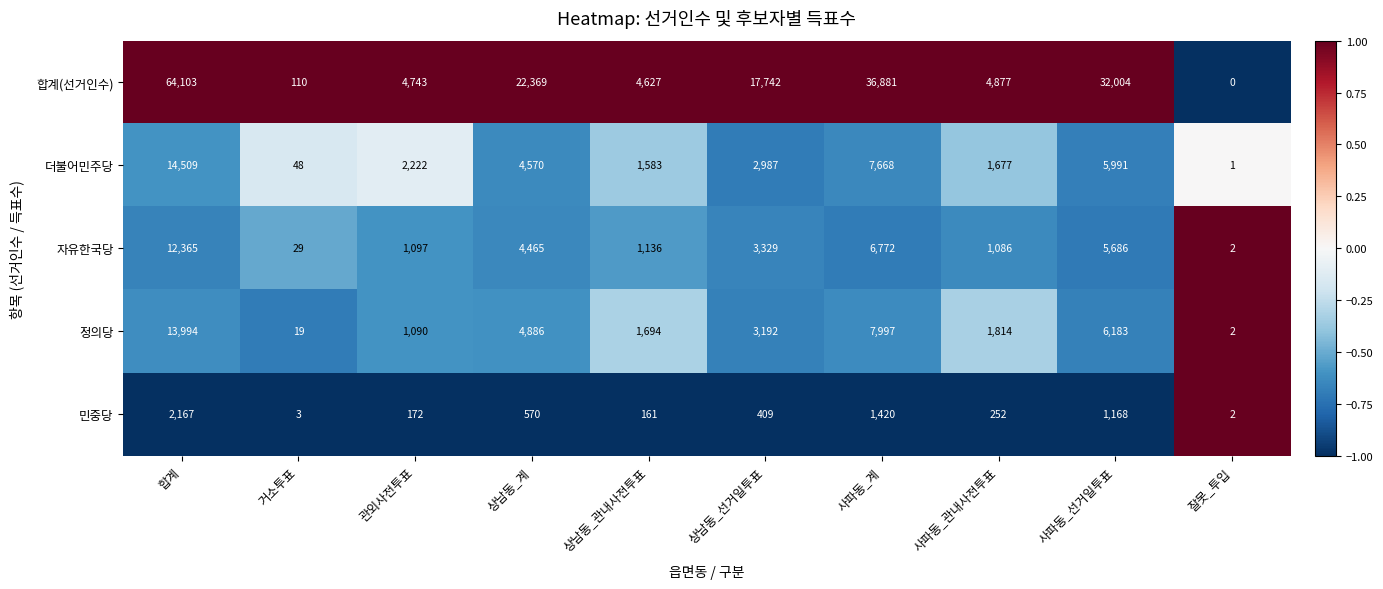

What is the difference between the maximum and minimum values in the 민중당 series?

2165